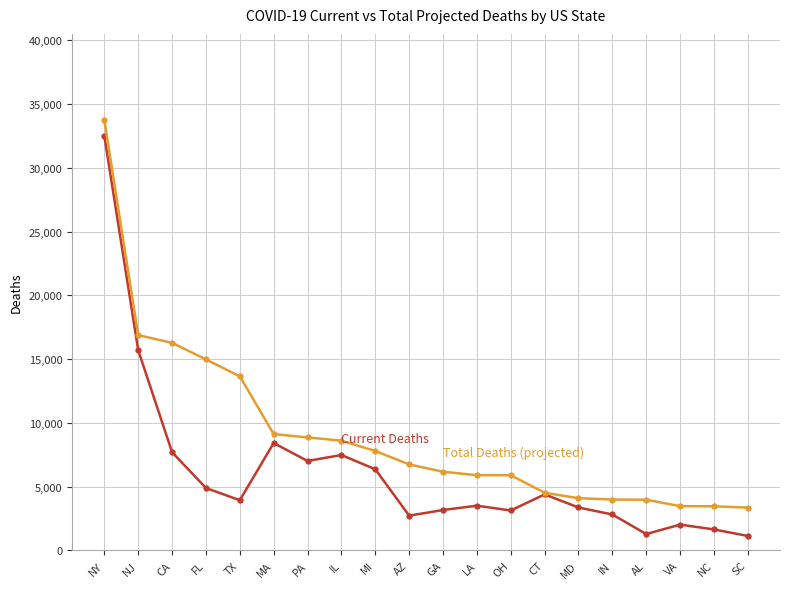

What is the spread (max minus min) of values at AZ?

4016